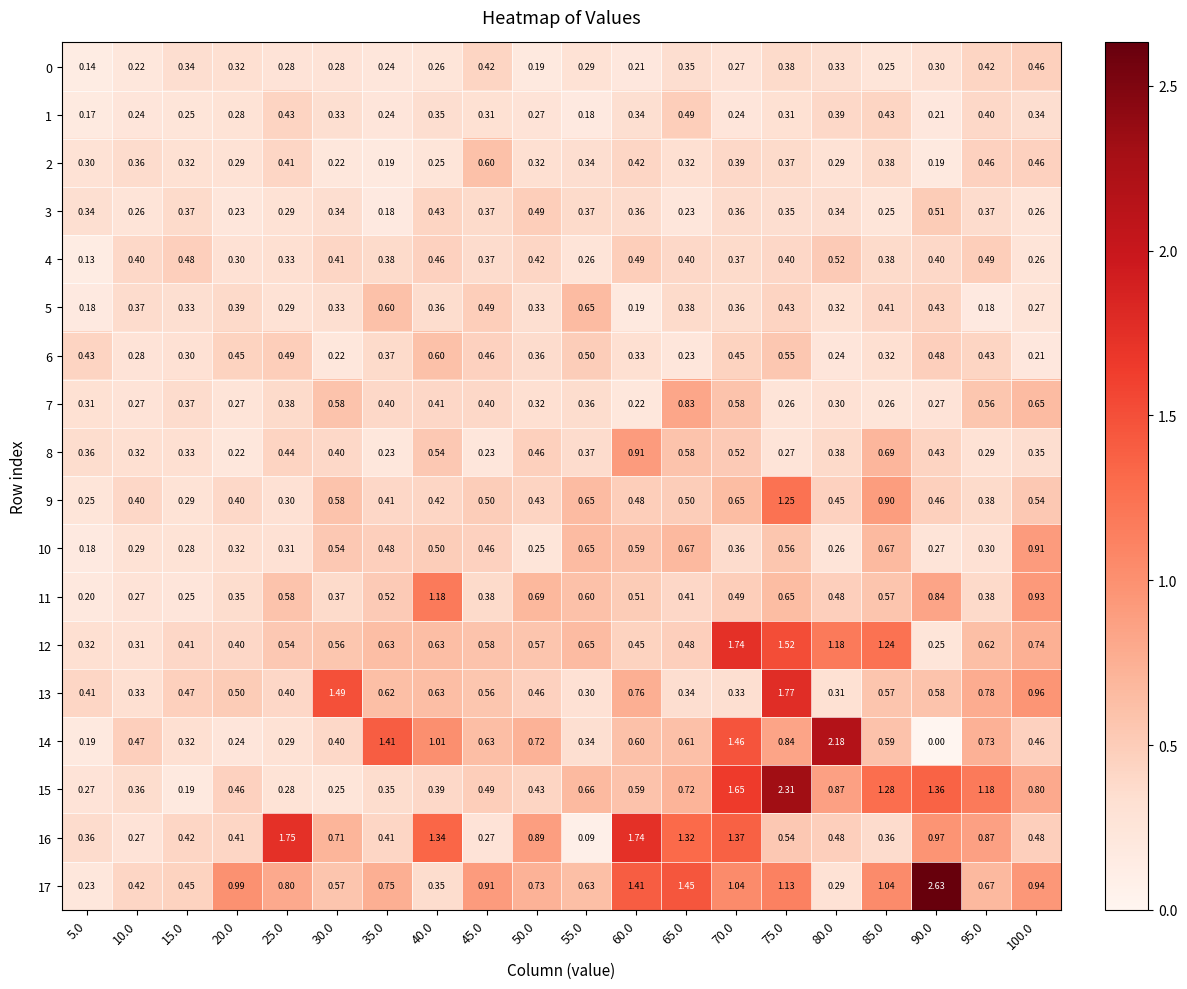

Is the value of 14 at 20.0 greater than the value of 3 at 85.0?

No